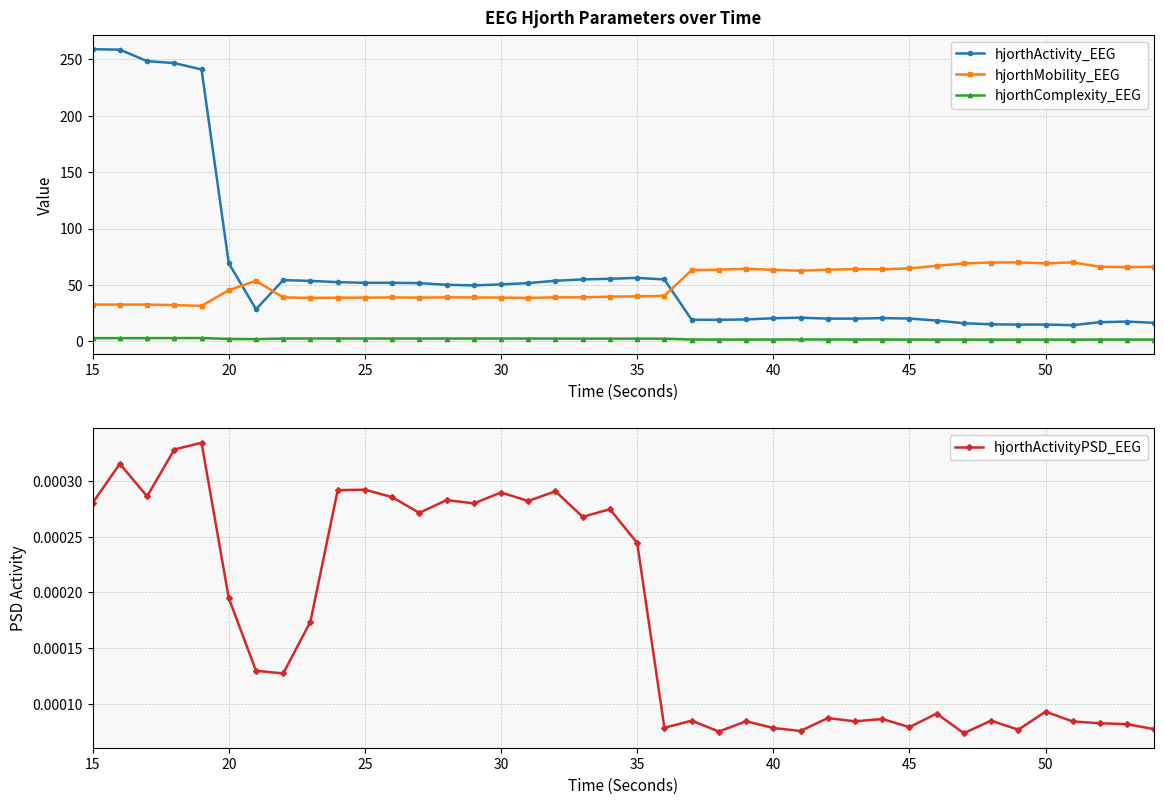

What is the minimum value for hjorthActivity_EEG?

14.4